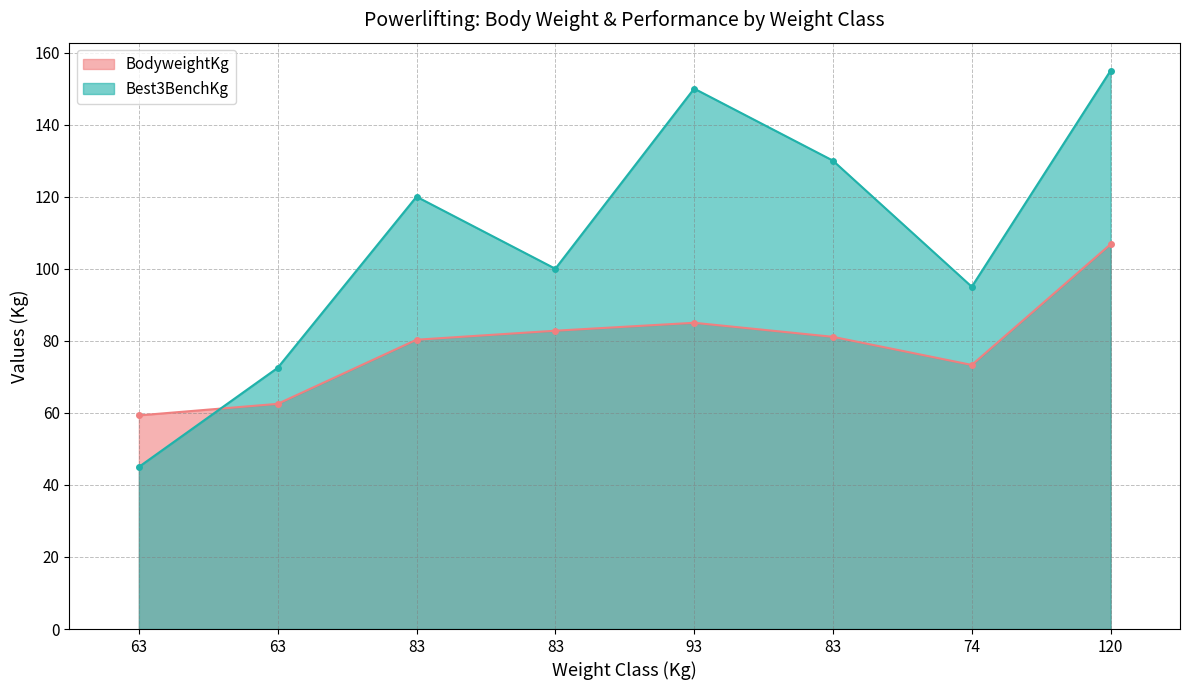

What is the label of the 8th point from the left?

120